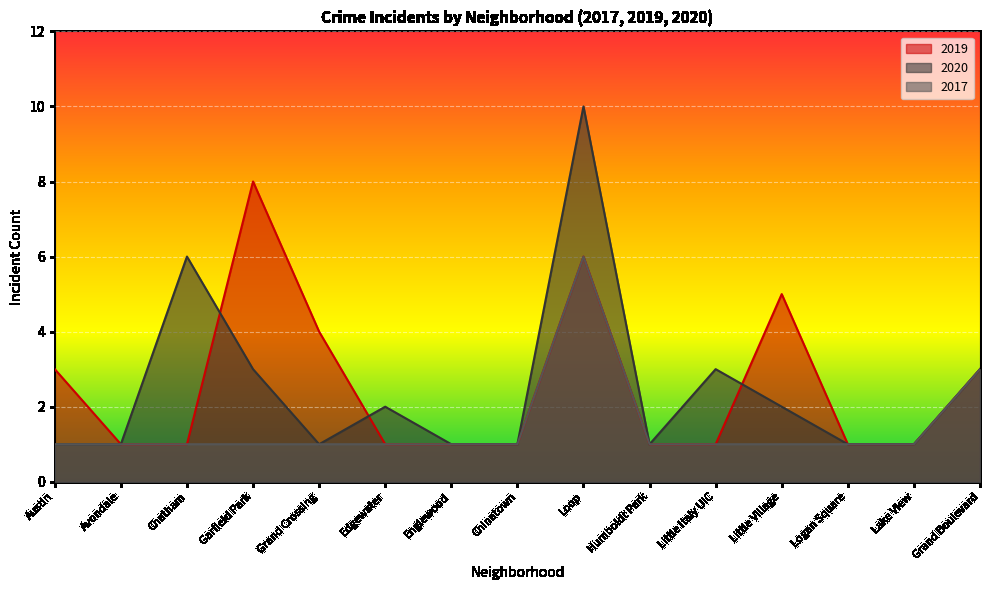

Is it true that 2019 equals 1 at Lake View?

True